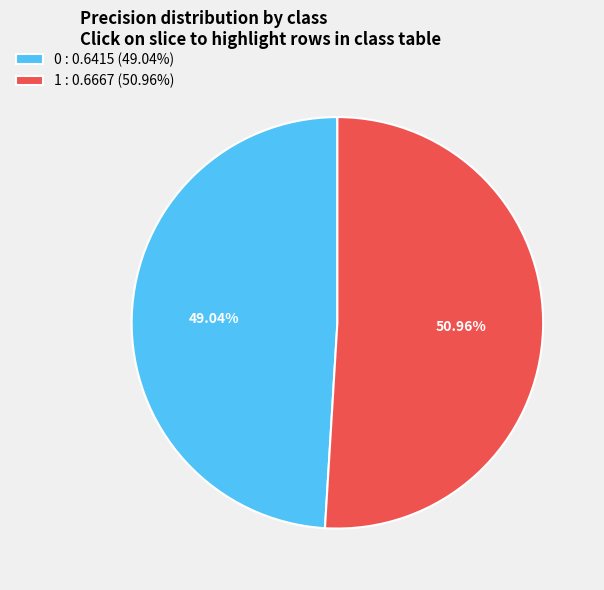

What percentage is NOT represented by 1?

49.0%